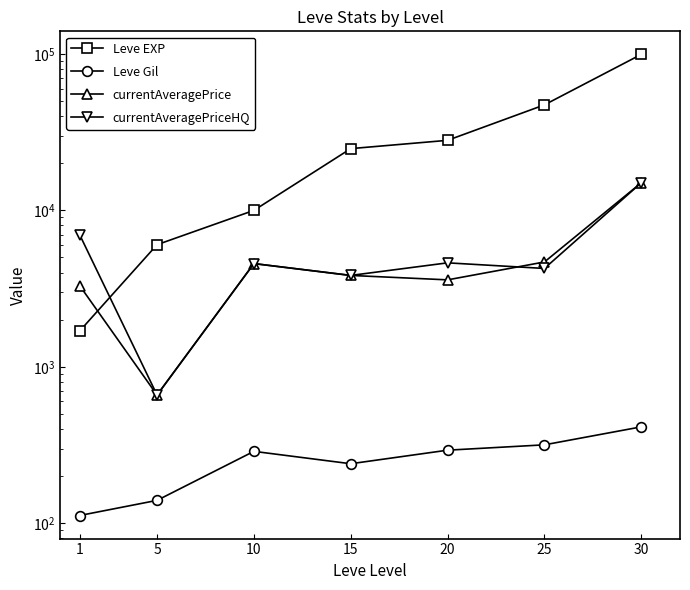

The value of currentAveragePriceHQ at 30 is 22184.8. True or false?

False